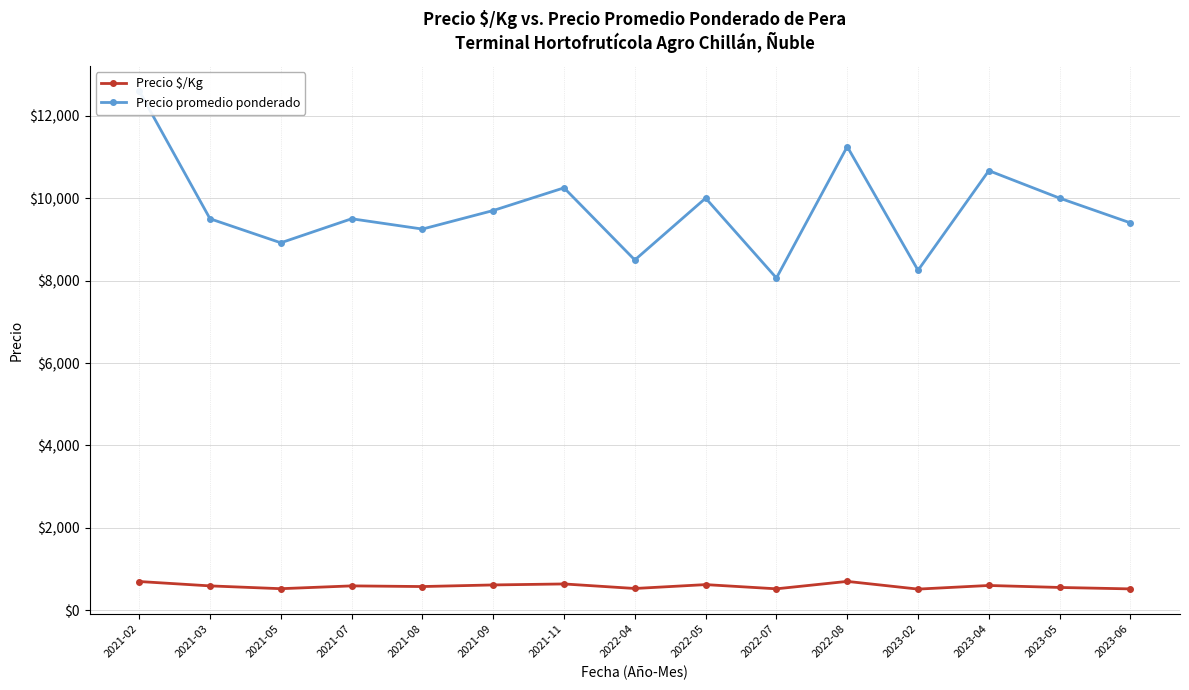

How many data points in Precio $/Kg are less than 594?

7